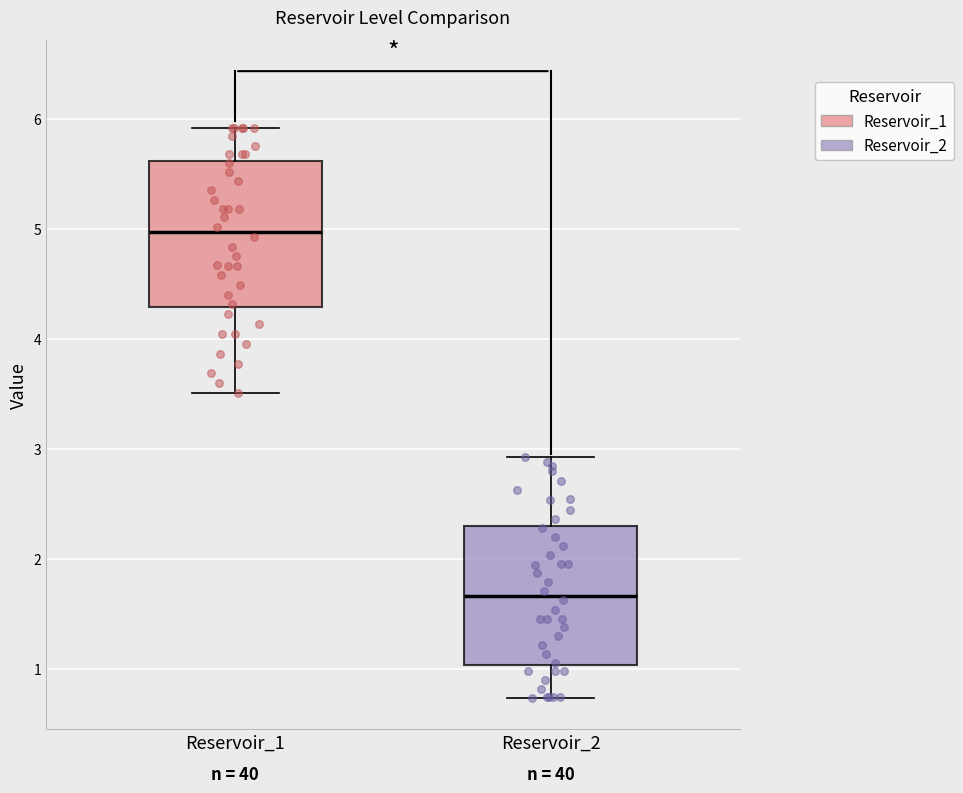

Reading left to right, transcribe this box plot: for each box, give where its median line is, the range the box spans, and where its two whiskers end, as read against the y-axis. The values are not printed on the chart, so give them approximately, as read against the axis.

Reservoir_1: median 5.0, box 4.3 to 5.6, whiskers 3.5 to 5.9
Reservoir_2: median 1.7, box 1.0 to 2.3, whiskers 0.7 to 2.9